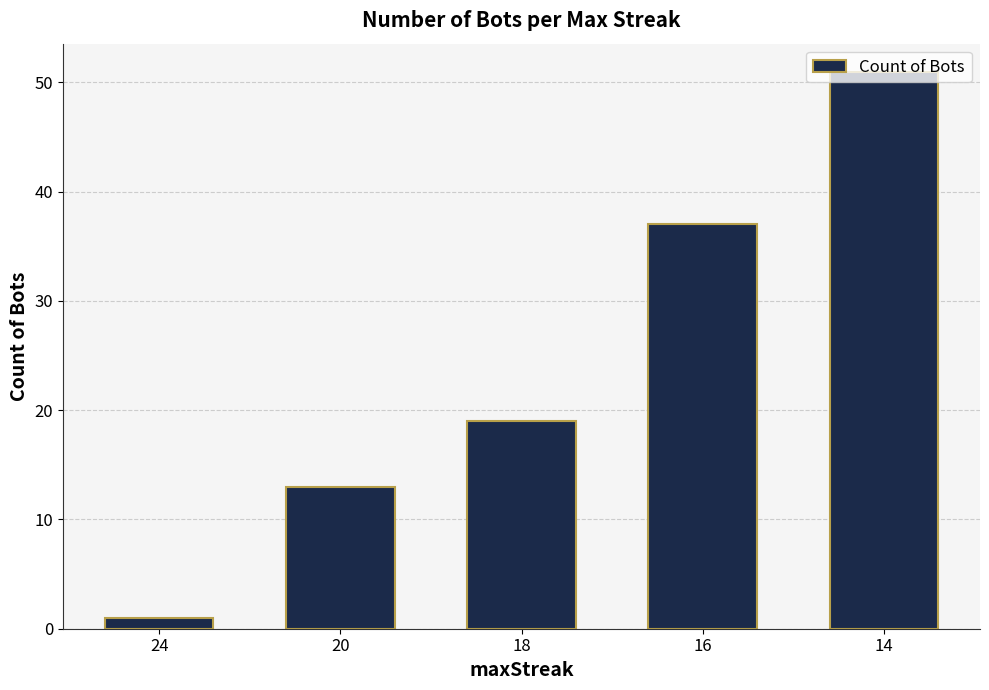

What is the difference between the maximum and minimum values?

50